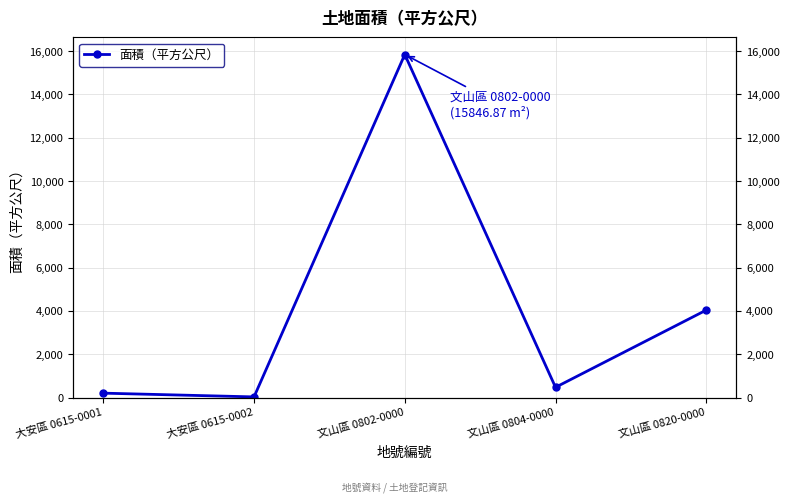

Where is the first local maximum?

文山區 0802-0000